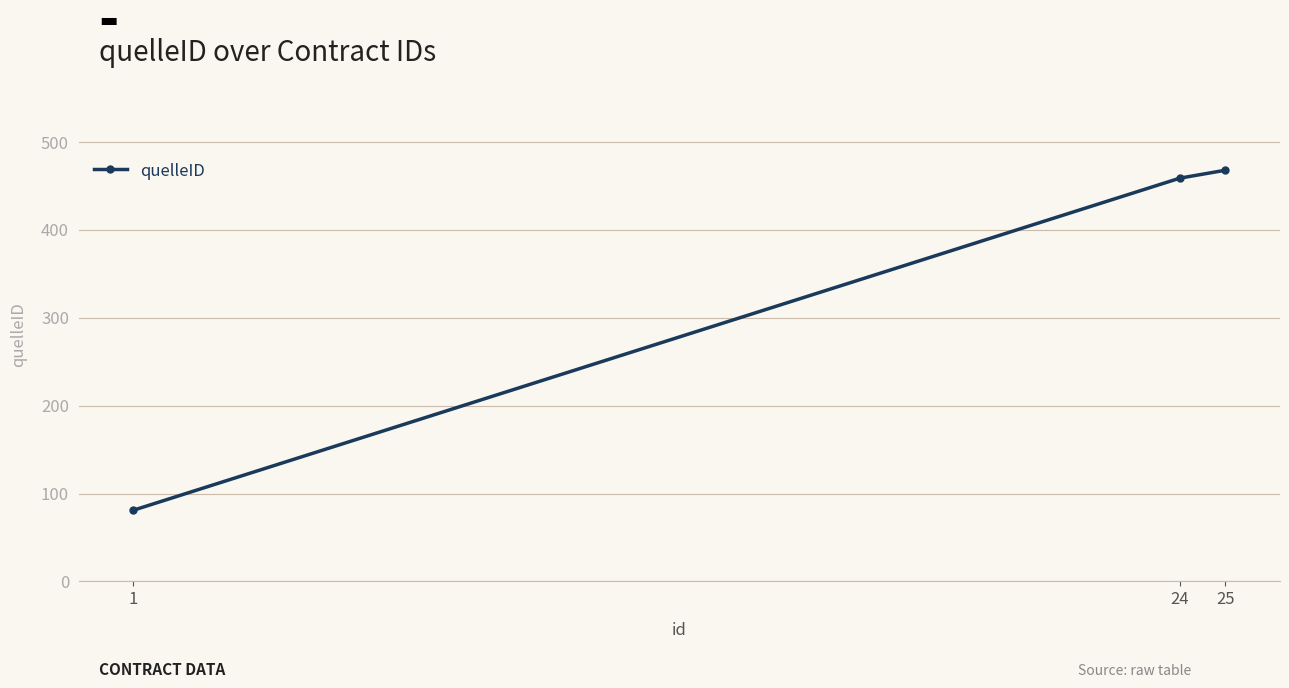

How many lines are shown in the chart?

1